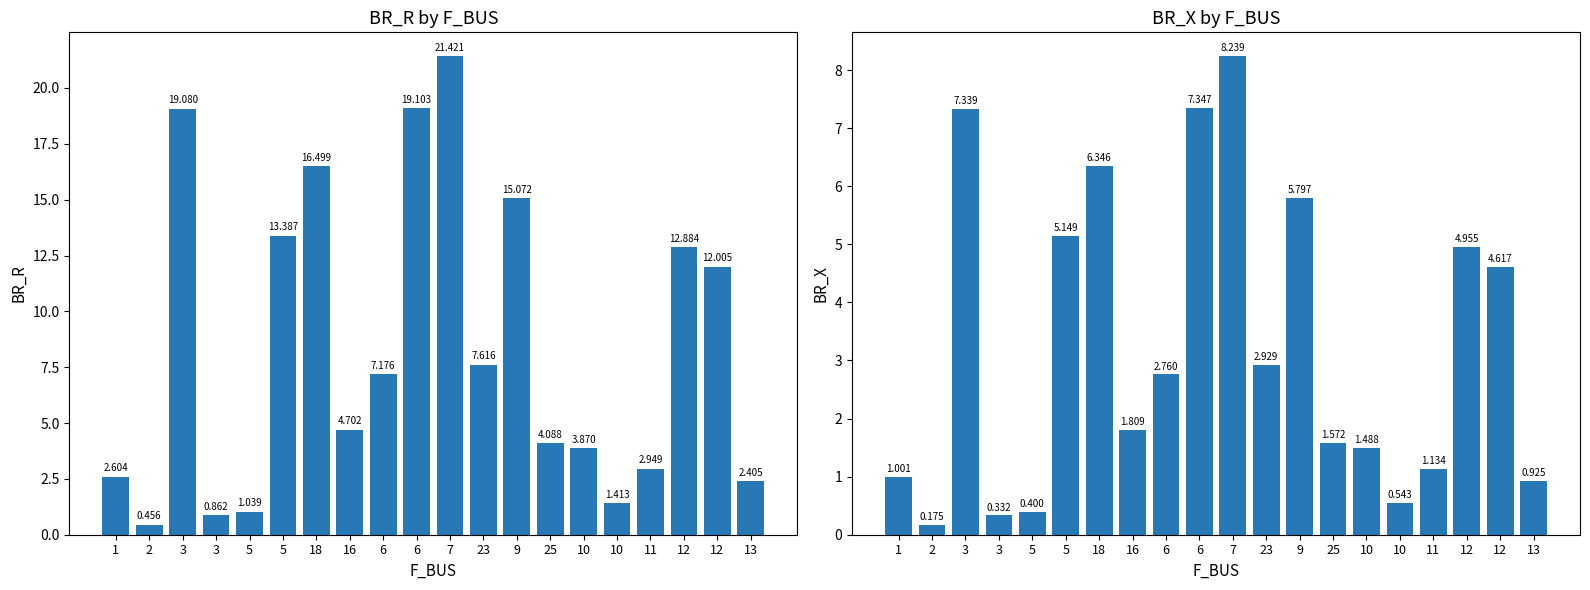

Is the value of BR_R at 7 greater than the value of BR_X at 3?

Yes